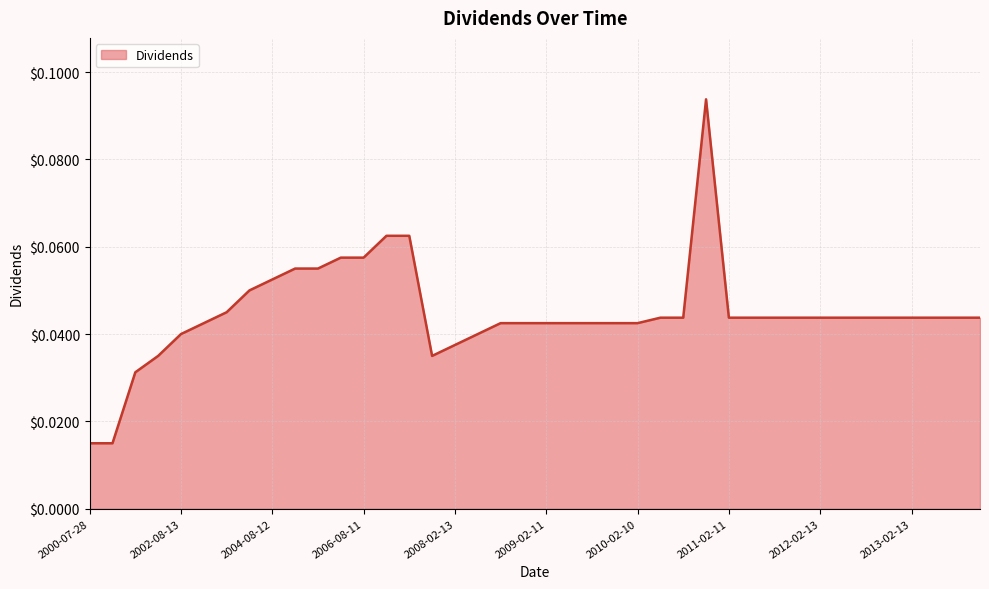

Reading left to right, transcribe all the data shown in this chart.

0.0	0.0	0.0	0.0	0.0	0.0	0.0	0.1	0.1	0.1	0.1	0.1	0.1	0.1	0.1	0.0	0.0	0.0	0.0	0.0	0.0	0.0	0.0	0.0	0.0	0.0	0.0	0.1	0.0	0.0	0.0	0.0	0.0	0.0	0.0	0.0	0.0	0.0	0.0	0.0